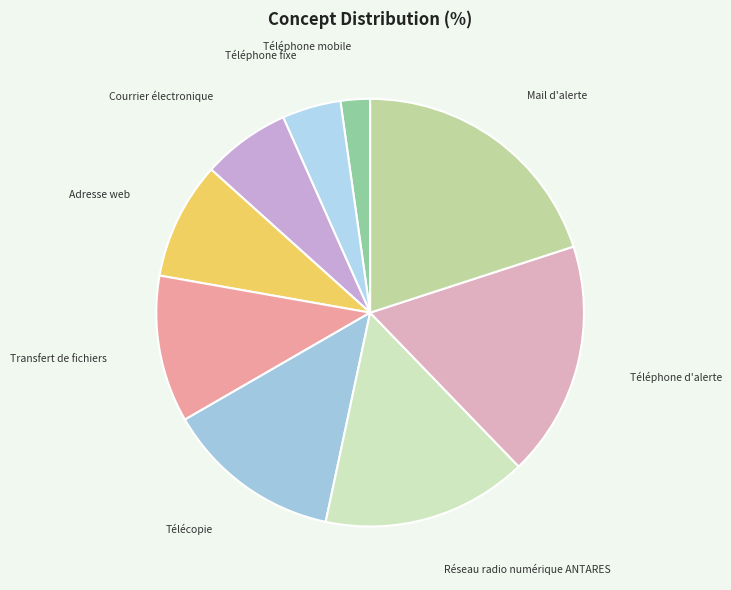

Which category has the biggest portion of the pie?

Mail d'alerte